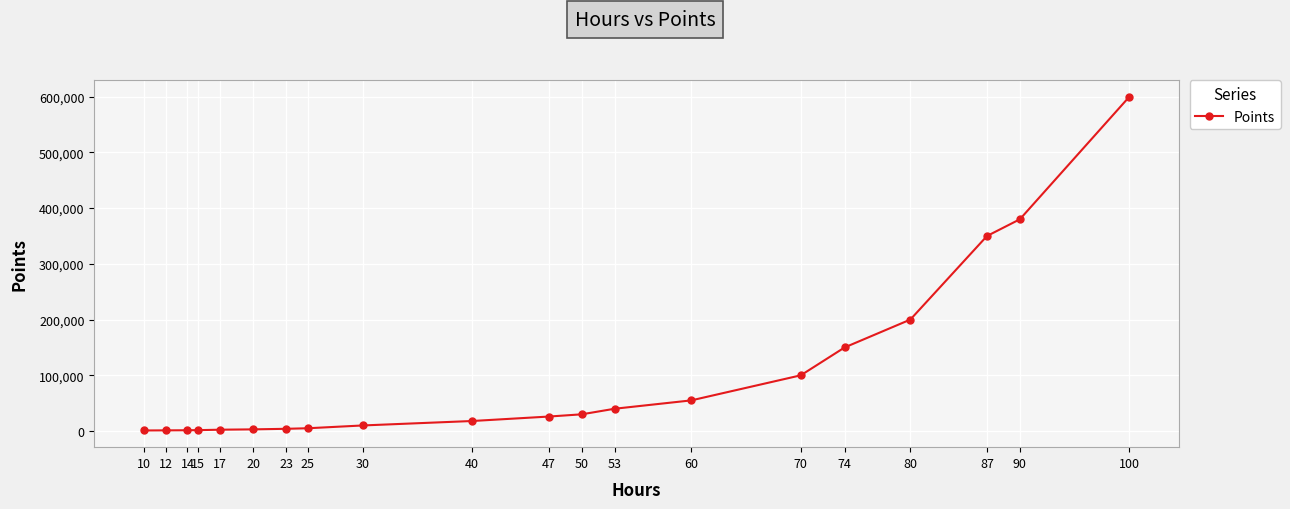

At which category does the chart reach its peak across all series?

100